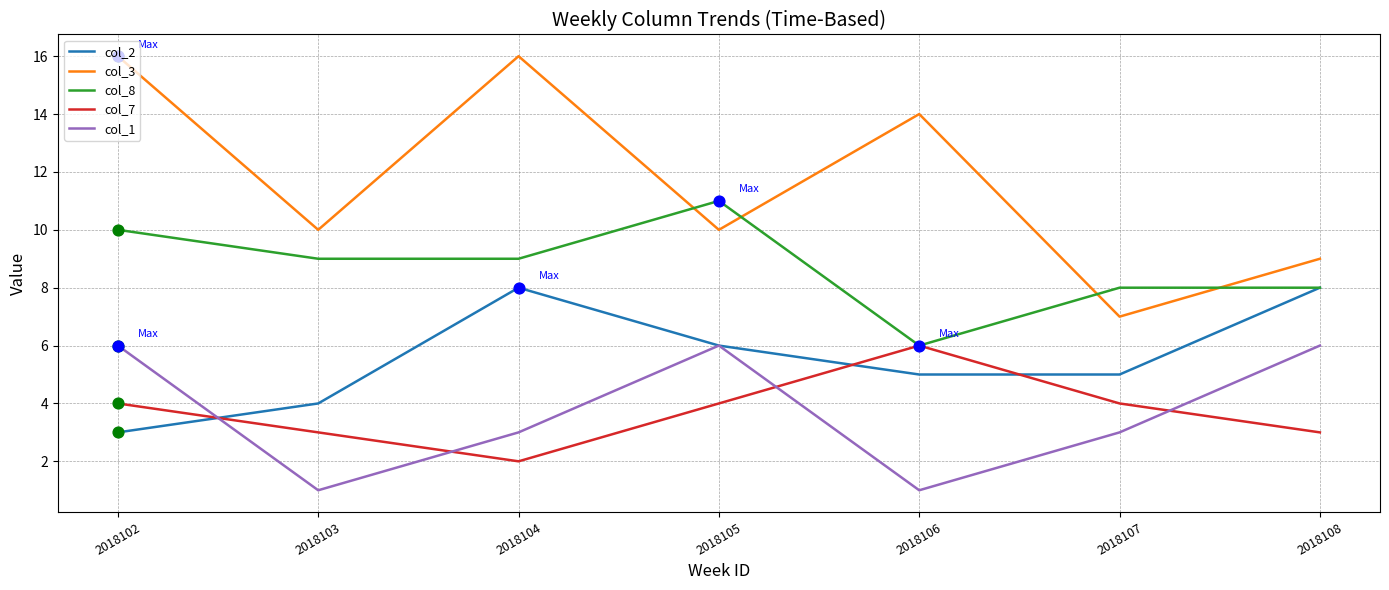

Is the value of col_3 at 2018106 greater than the value of col_7 at 2018103?

Yes